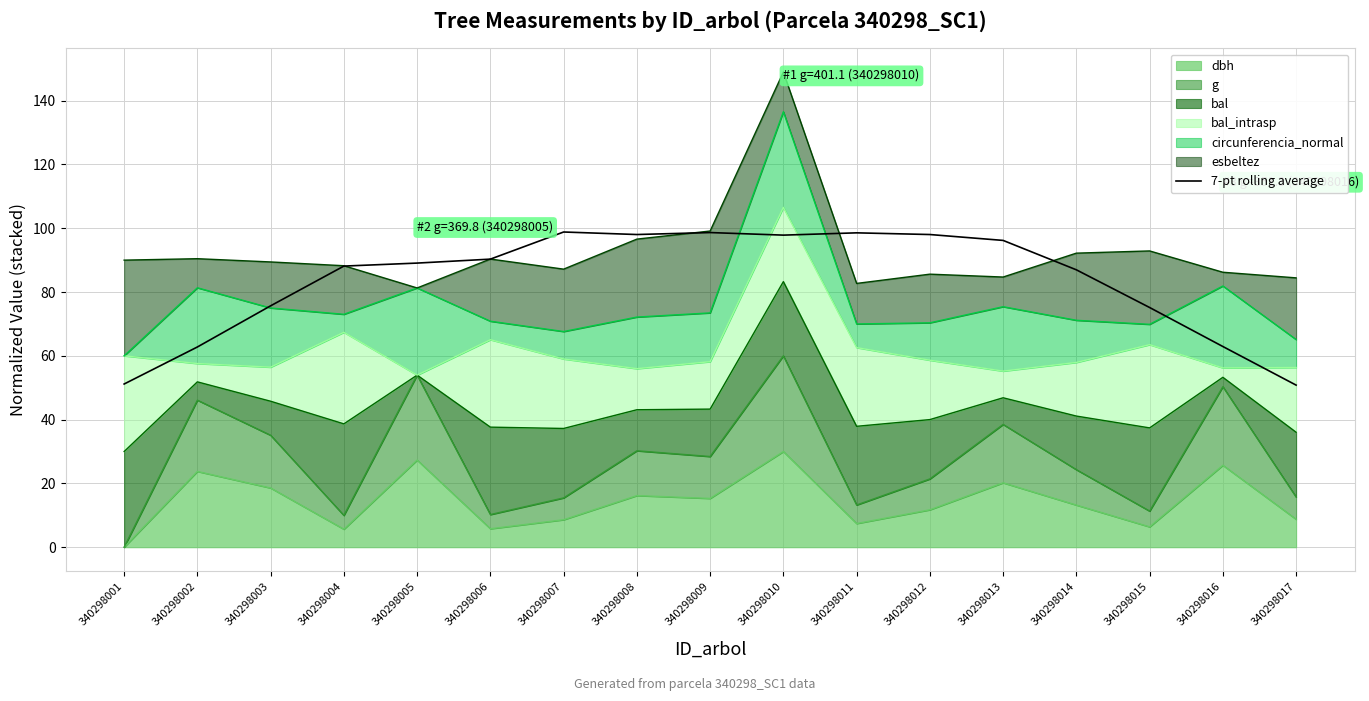

At which category does the data reach its first local valley?

340298008